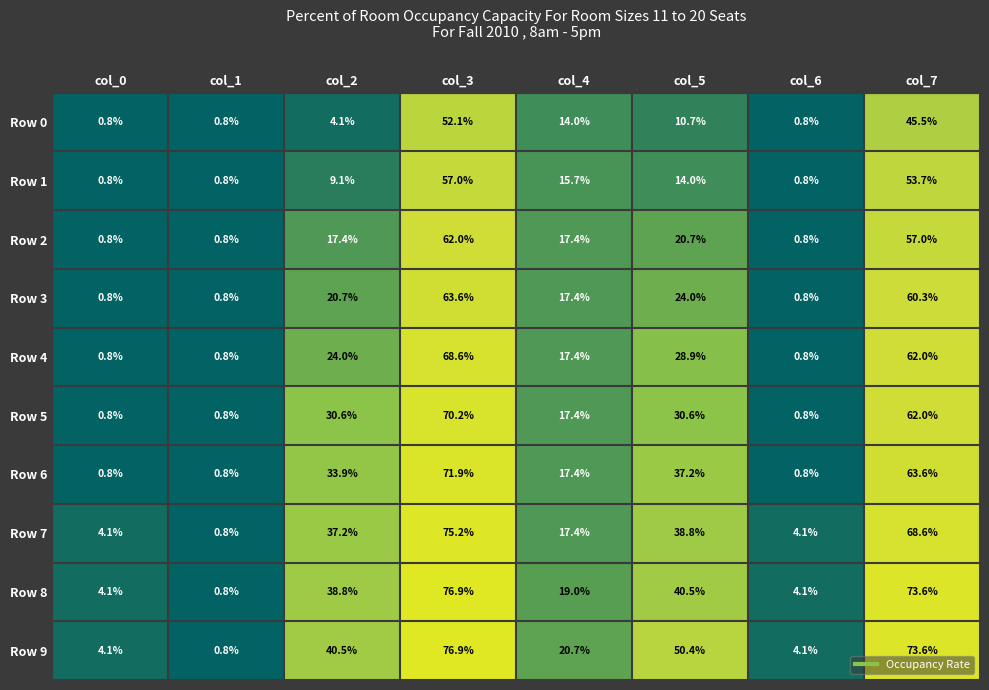

The Row 5 series shows 6.2 at col_2. True or false?

False